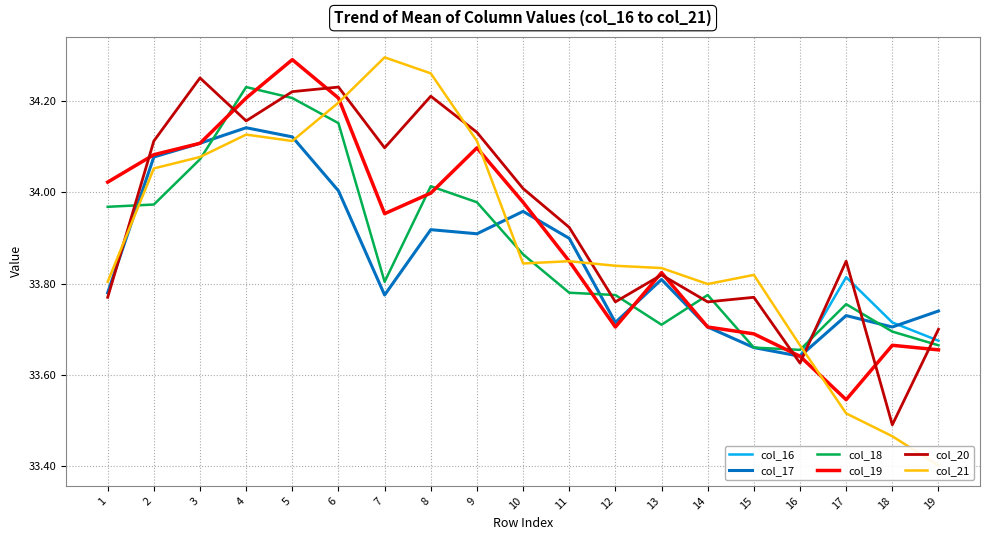

Where is the first local minimum for col_18?

7